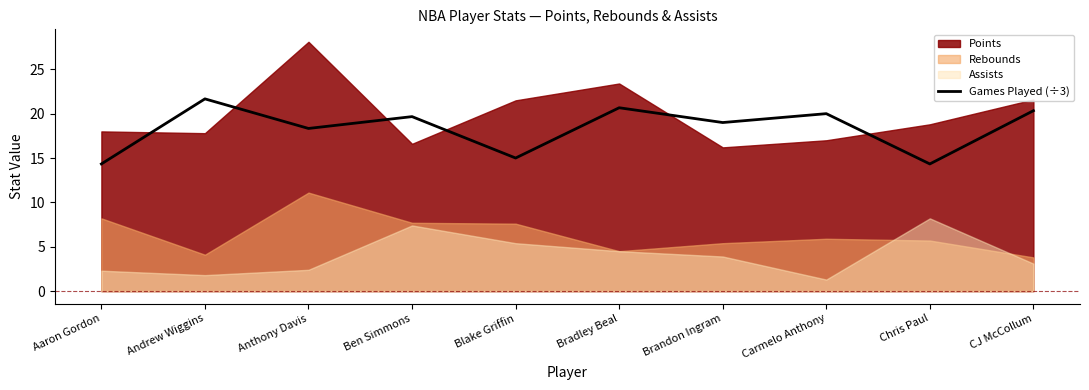

How many points are lower than both their immediate neighbors (excluding endpoints)?

4